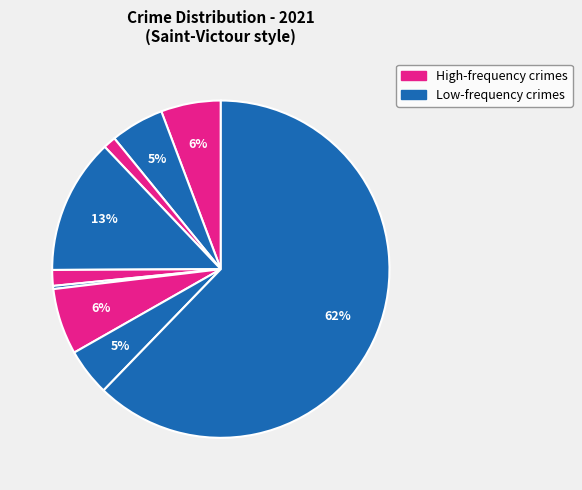

How many segments does this pie chart have?

9